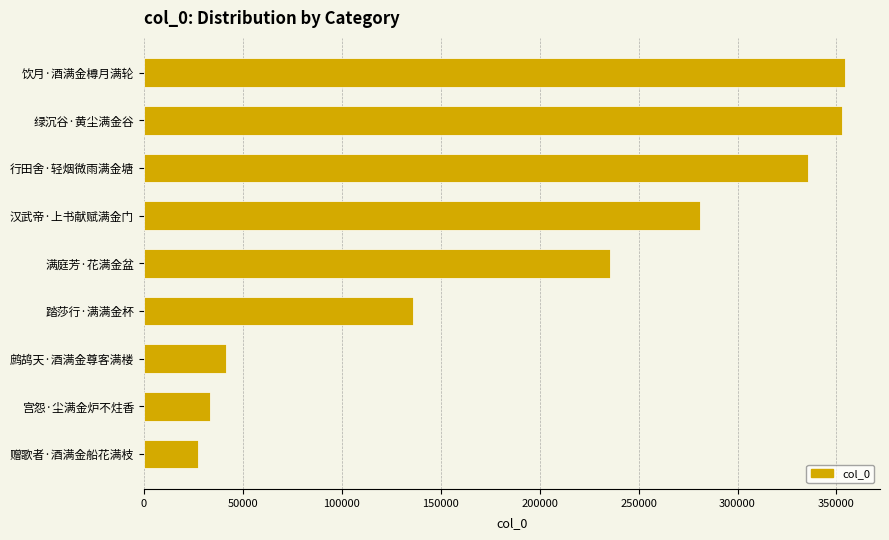

What is the change in value from 满庭芳·花满金盆 to 鹧鸪天·酒满金尊客满楼?

-193896